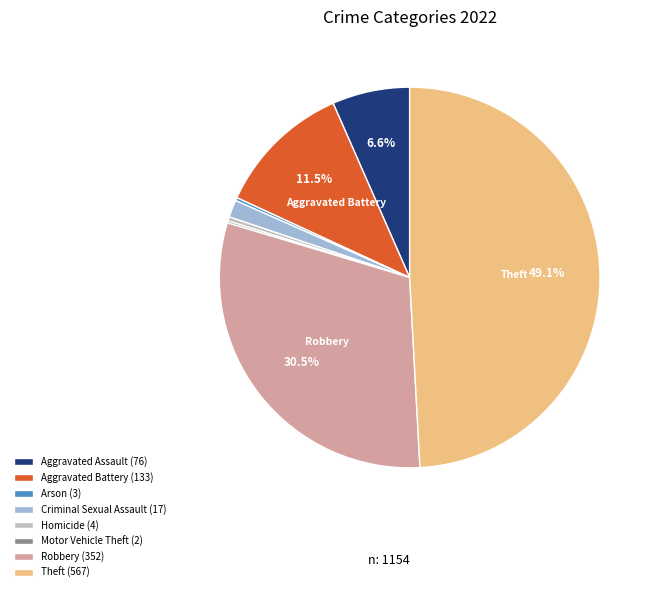

The Criminal Sexual Assault slice represents 11% of the pie. True or false?

False